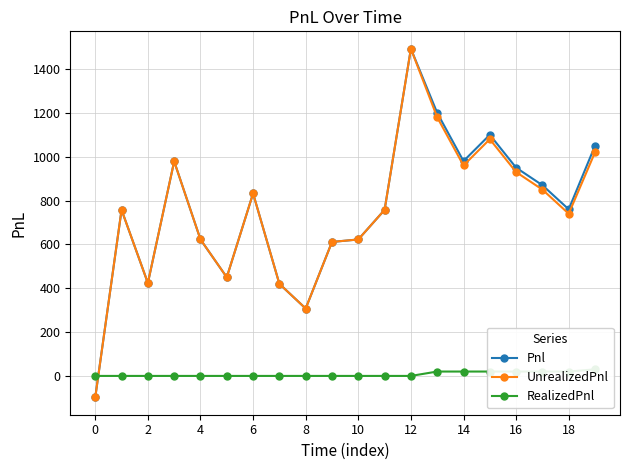

What are all the series names shown in the legend?

Pnl, UnrealizedPnl, RealizedPnl